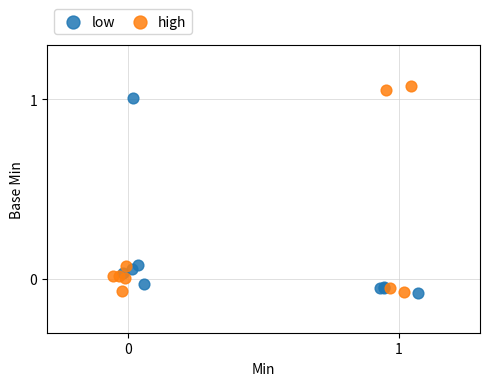

What are all the series names shown in the legend?

low, high